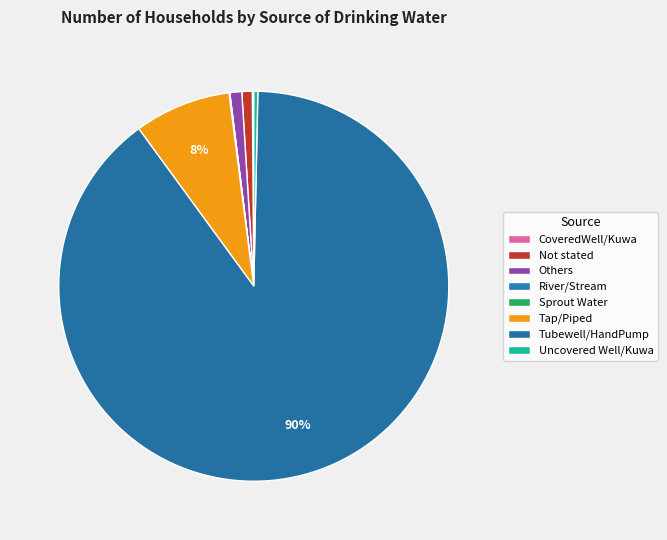

Count the number of slices in the pie.

8